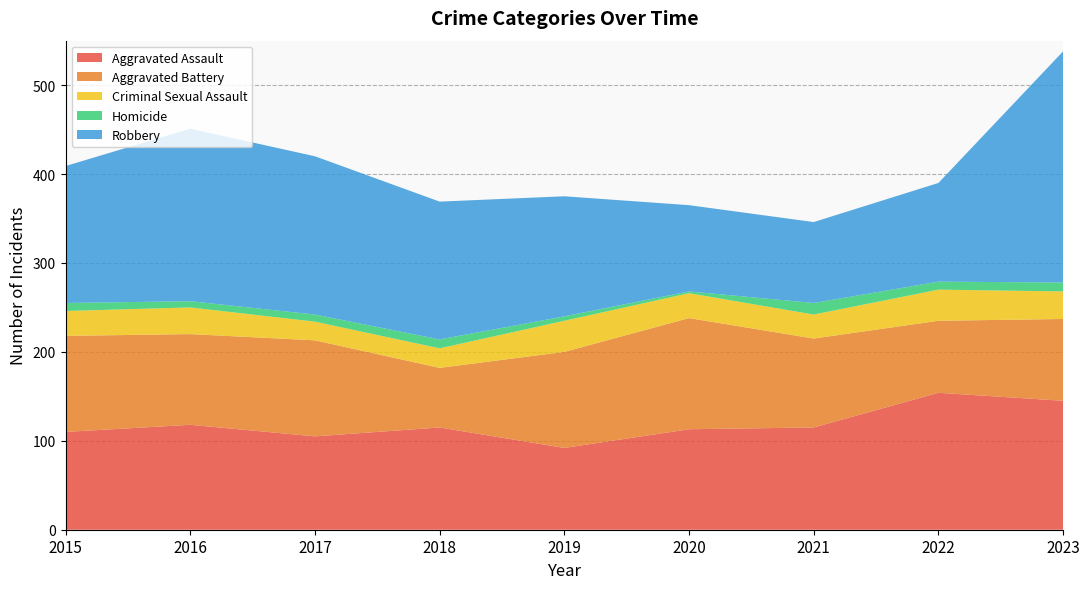

Reading right to left, extract all data points from this chart.

Aggravated Assault: 145	154	115	113	92	115	105	118	110
Aggravated Battery: 92	81	100	125	108	67	108	102	108
Criminal Sexual Assault: 31	35	27	28	35	22	21	30	28
Homicide: 10	9	13	2	5	10	8	7	9
Robbery: 260	111	91	97	135	155	178	194	154